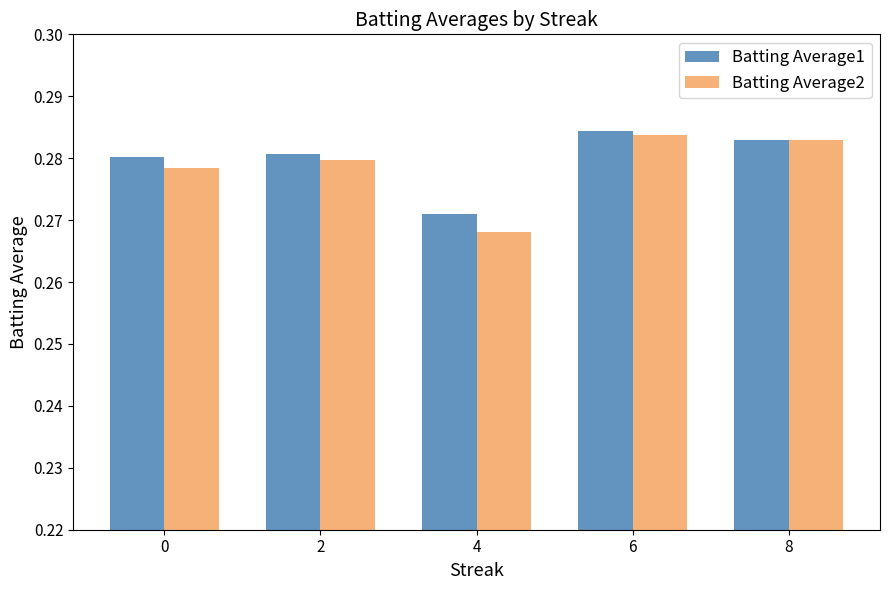

True or false: Batting Average2 has a value of 0.4 at 0.

False